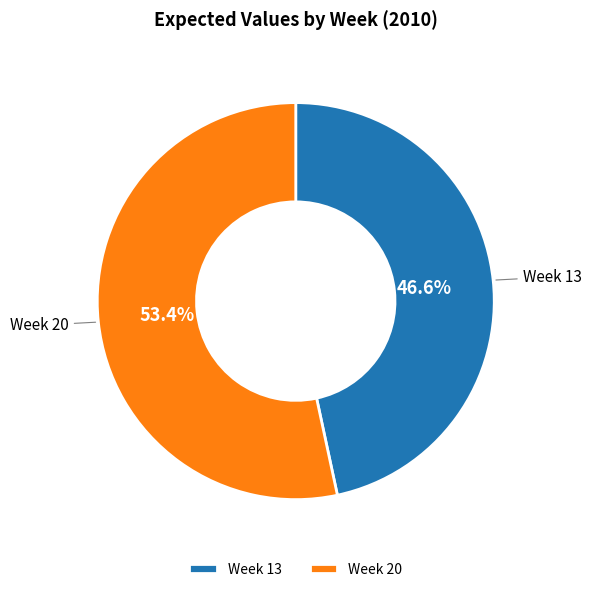

Is it true that Week 13 is 47% of the pie?

True